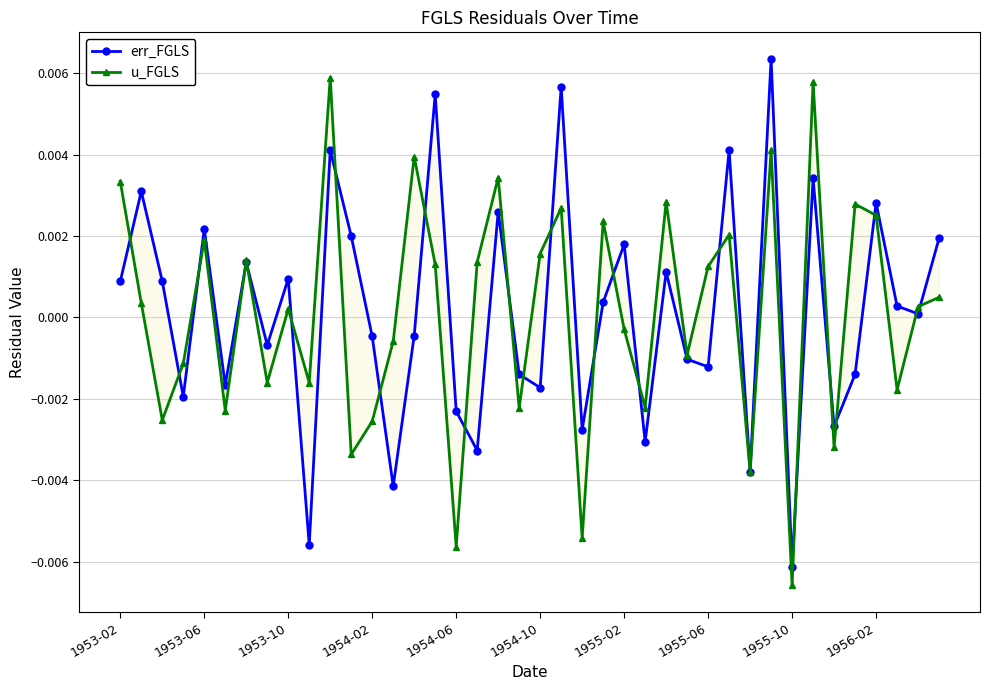

How many series are shown in this chart?

2